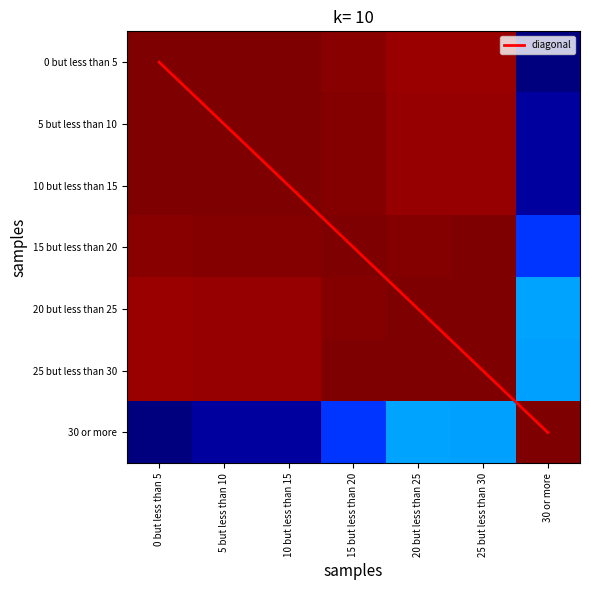

Rank the series by their maximum value, from highest to lowest.

diagonal, 15 but less than 20, 30 or more, 20 but less than 25, 25 but less than 30, 0 but less than 5, 10 but less than 15, 5 but less than 10